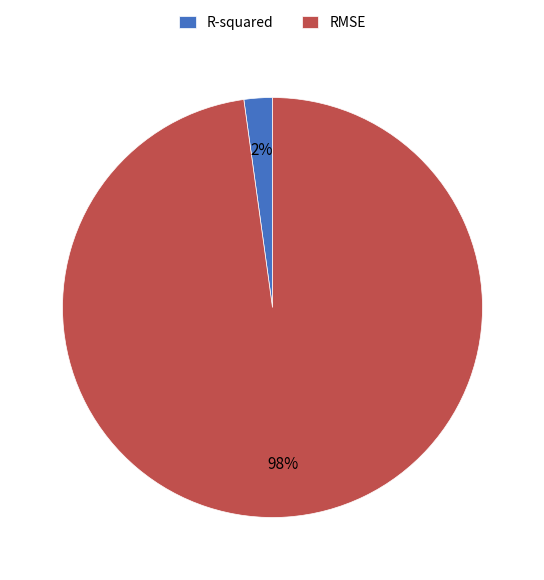

True or false: R-squared accounts for 2% of the total.

True